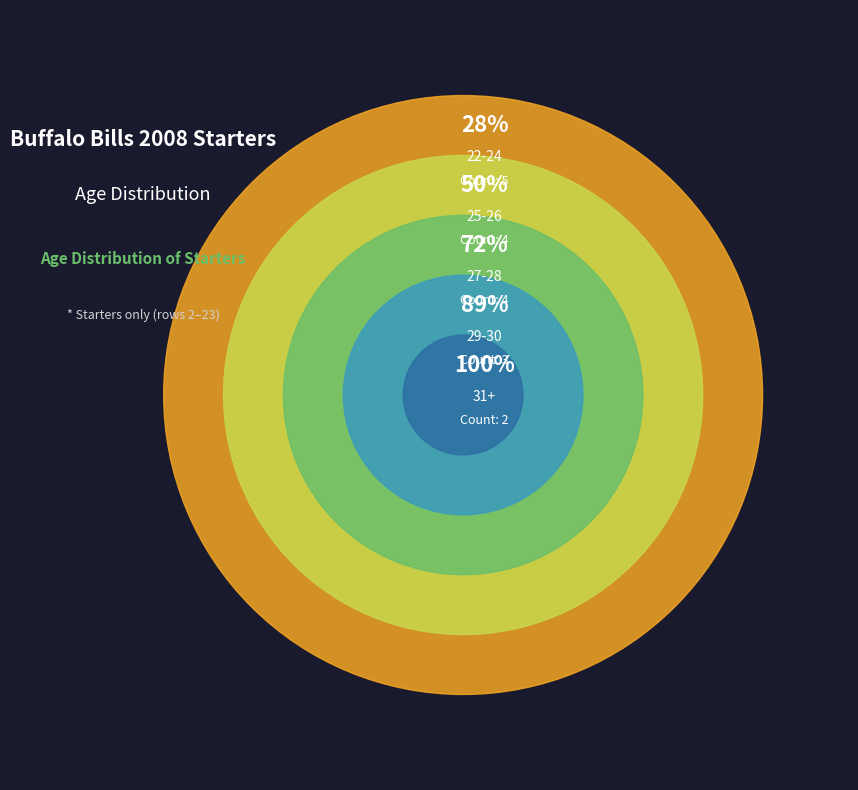

Which has a higher value, 27-28 or 25-26?

27-28